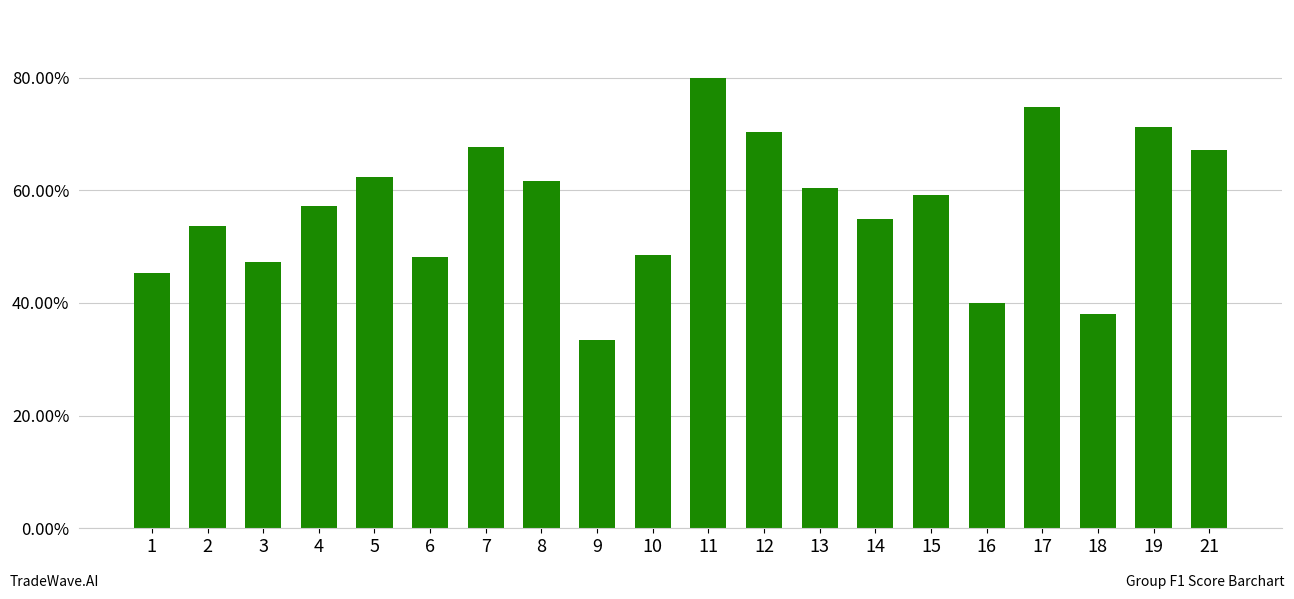

Does the chart contain any negative values?

No